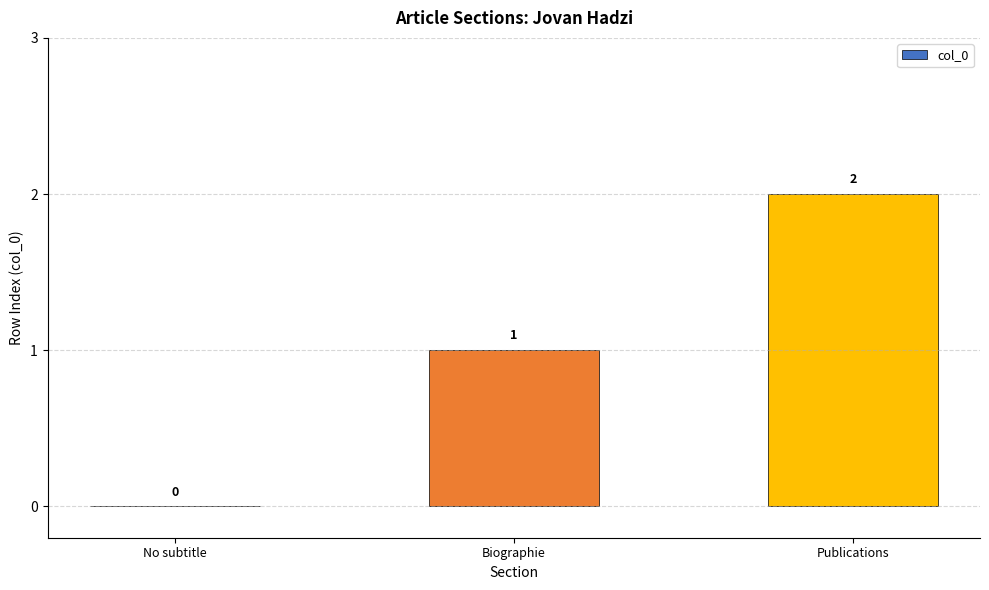

The value at No subtitle is 0. True or false?

True